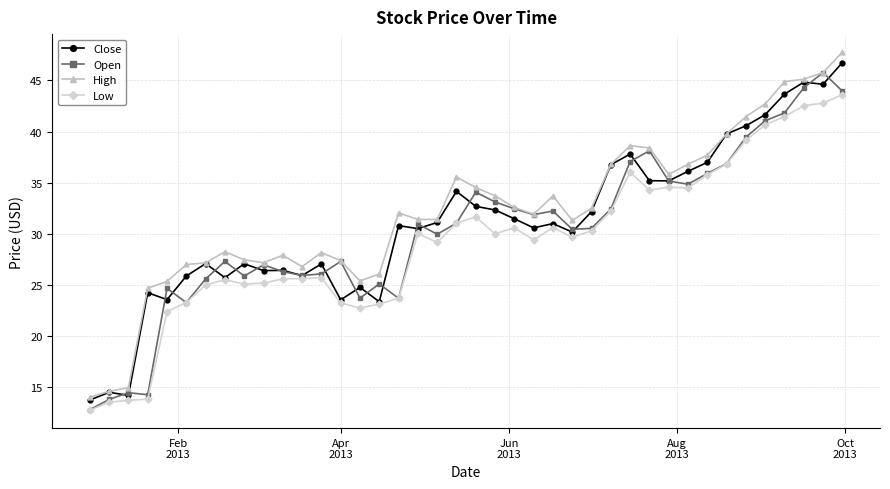

Does the chart have visible grid lines?

Yes